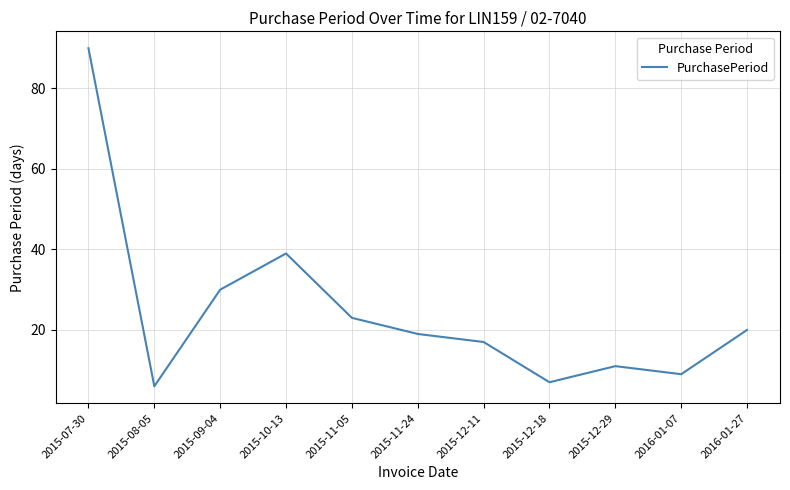

What is the maximum value shown in the chart?

90